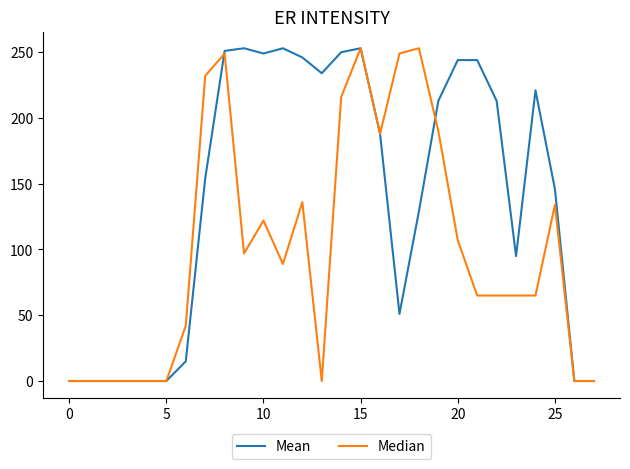

What is the average value of the Median series?

101